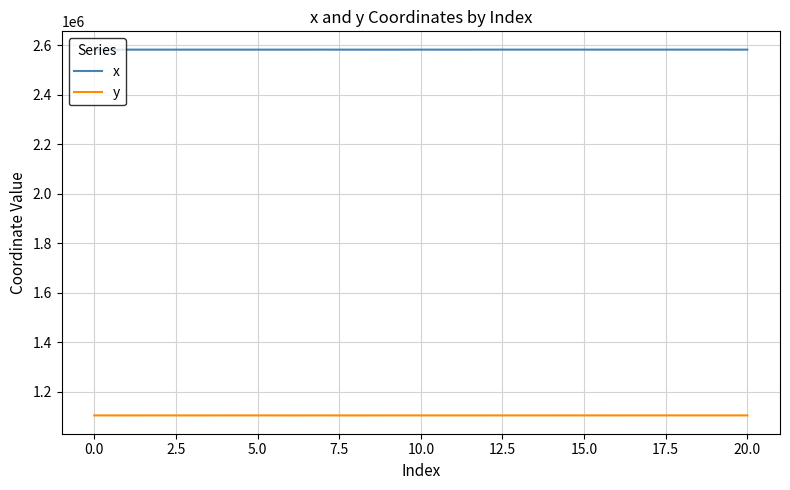

Which series has the largest total across all categories?

x